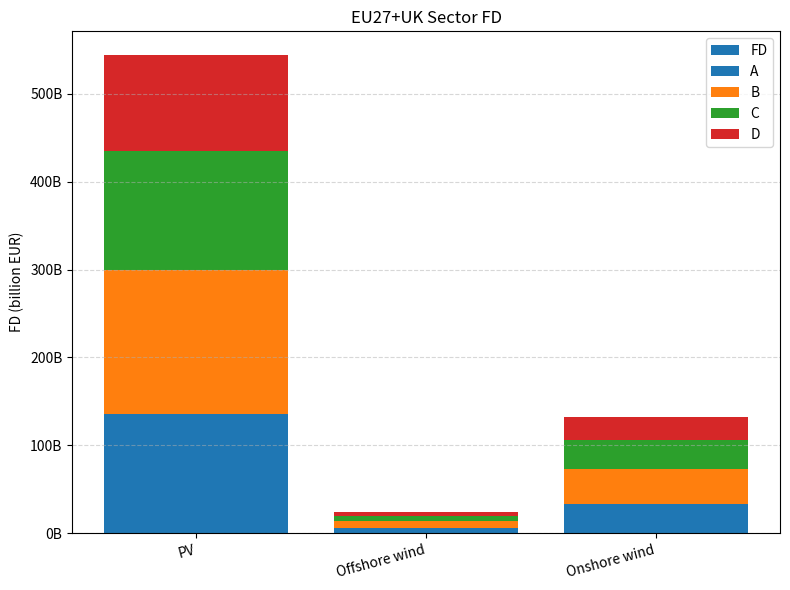

The value of FD at PV is 543808526468.1. True or false?

True